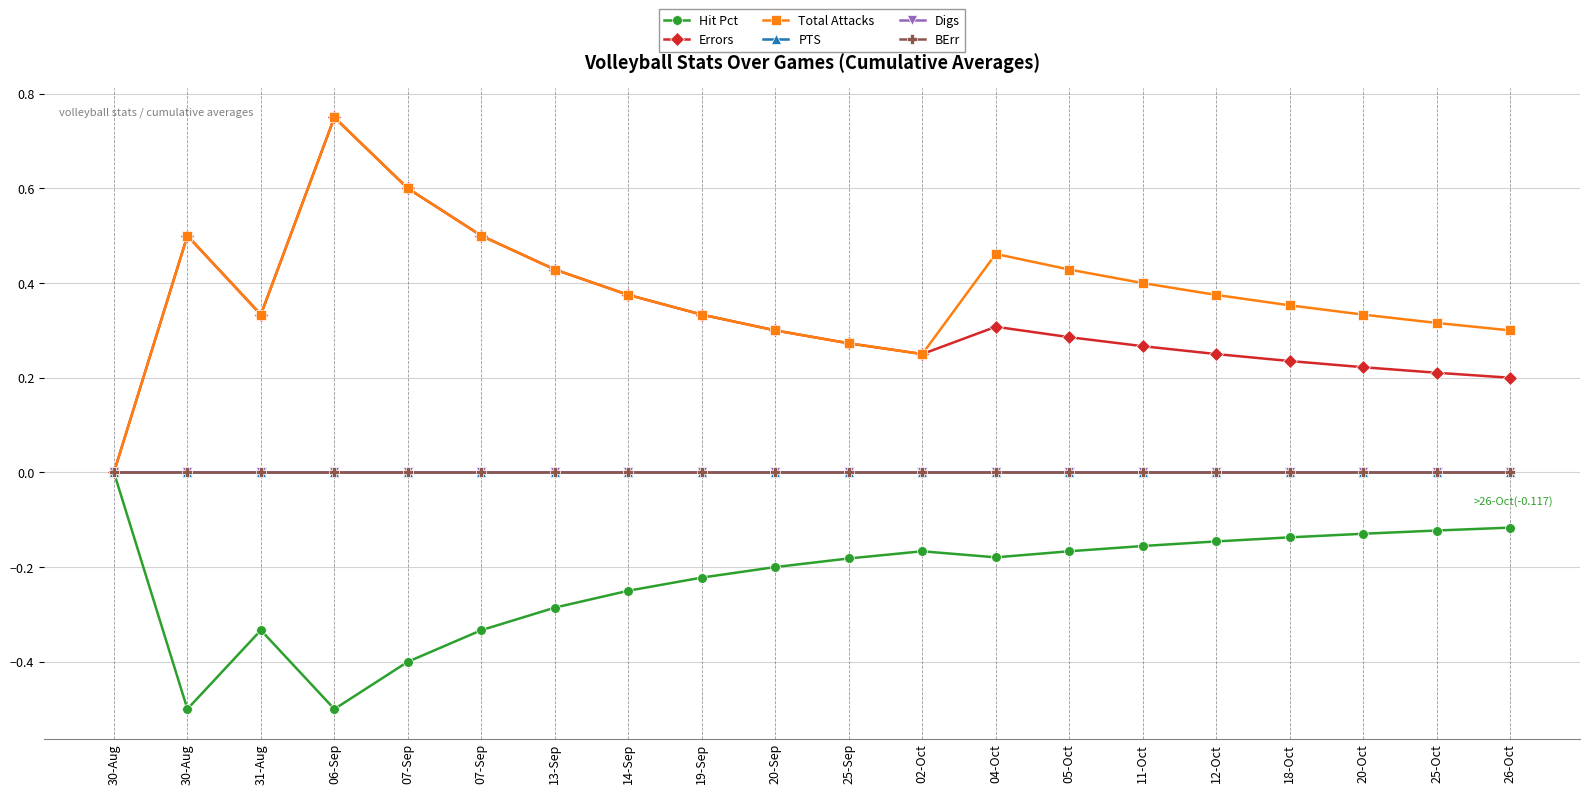

Is this an area chart (filled region under the line)?

No